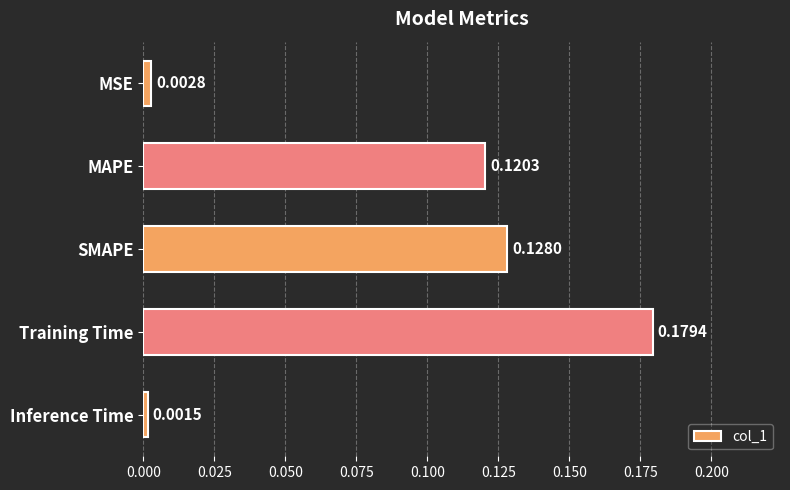

At which category does the chart reach its peak across all series?

Training Time